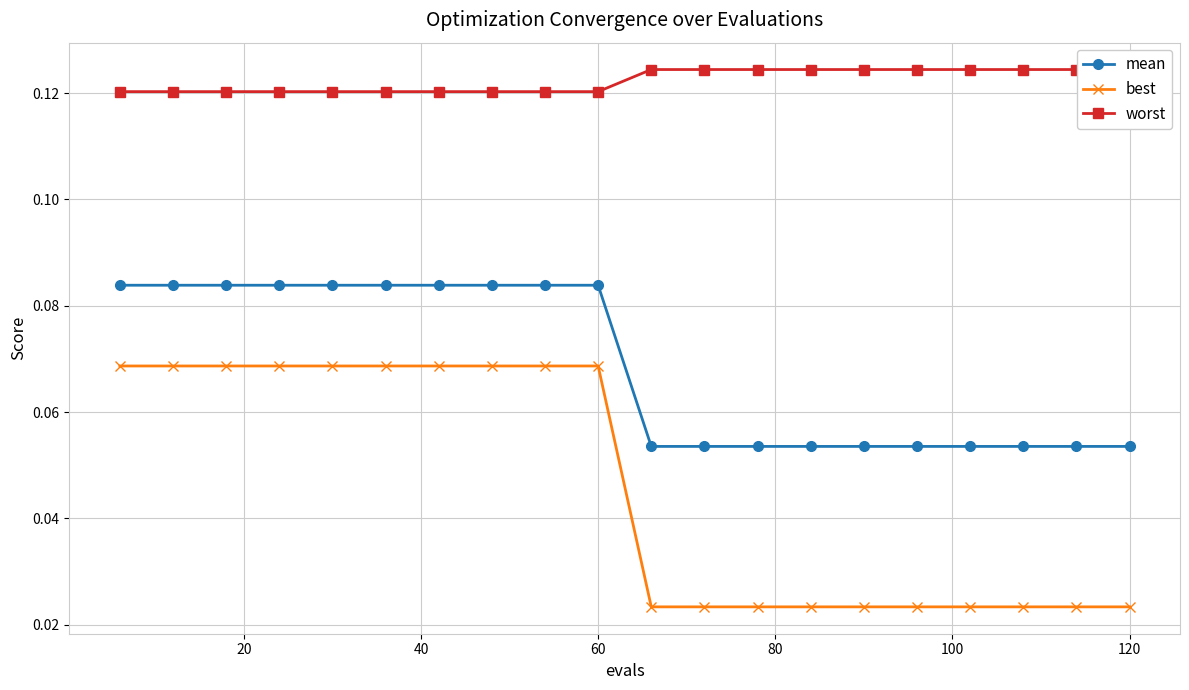

True or false: best and mean cross at least once.

False